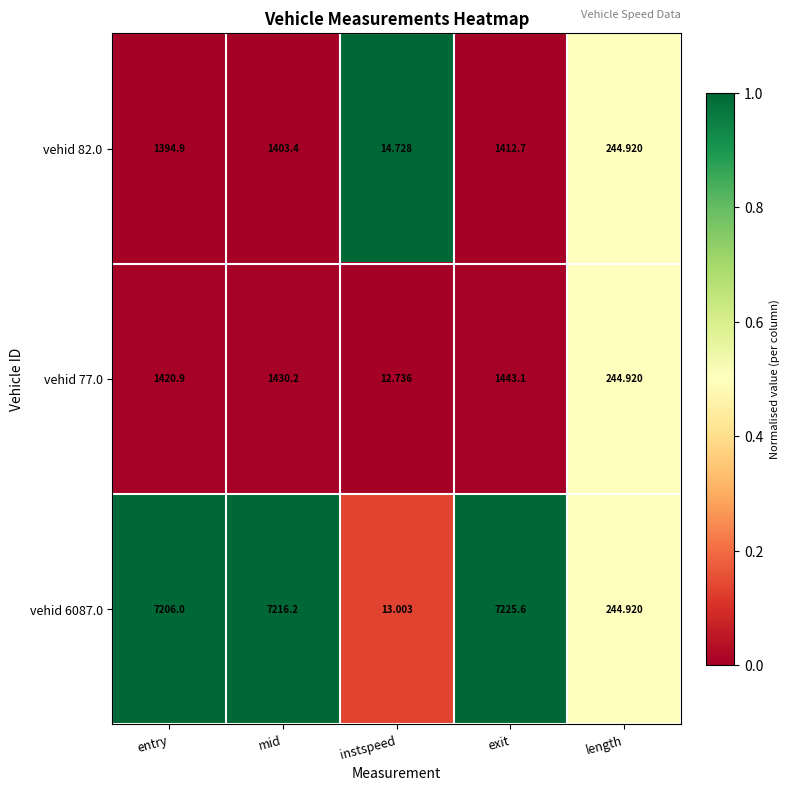

Rank the series at entry from highest to lowest value.

vehid 6087.0, vehid 77.0, vehid 82.0